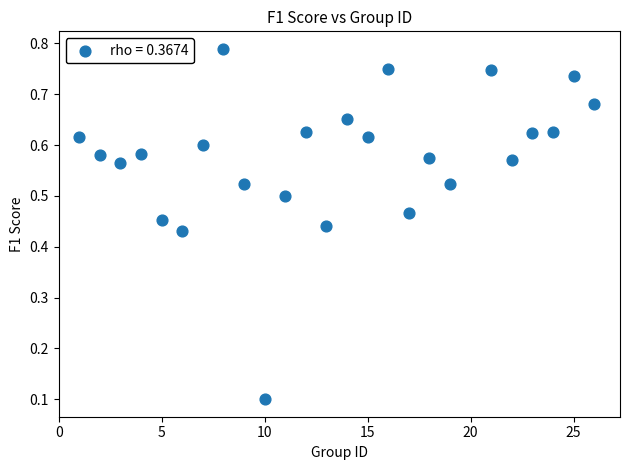

What is the range of X values (max minus min)?

25.0